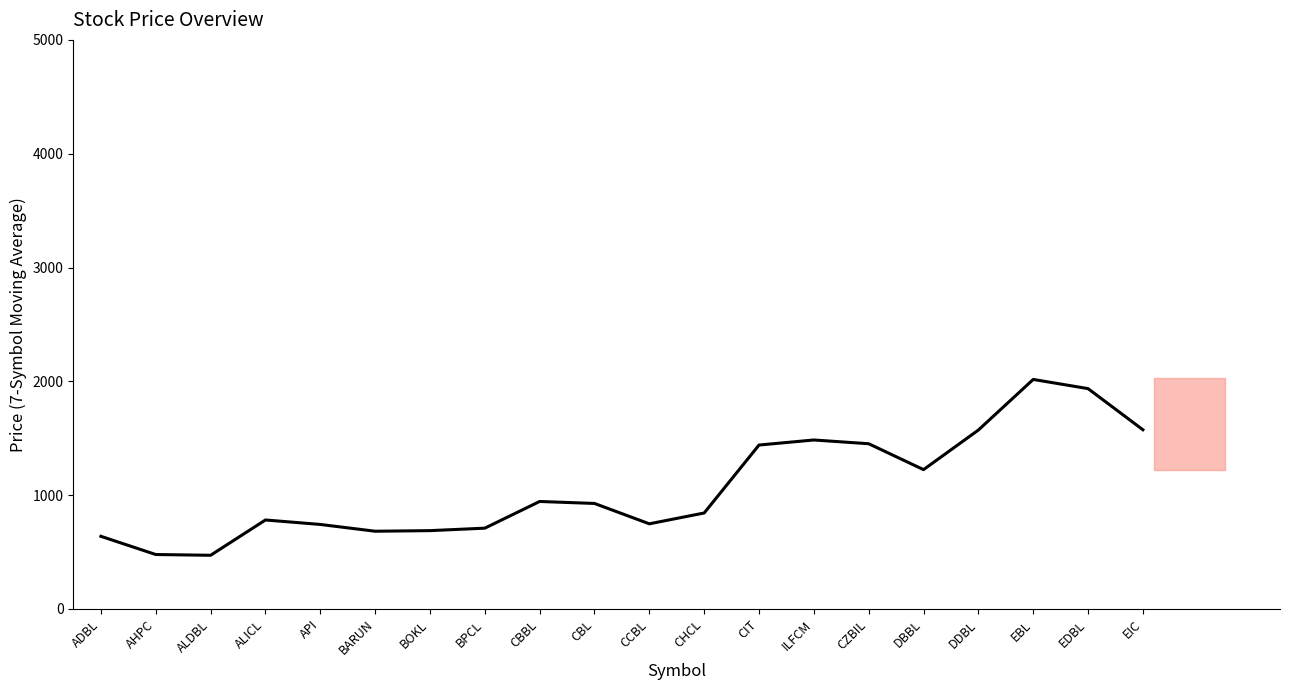

What is the difference between the maximum and minimum values?

1545.1